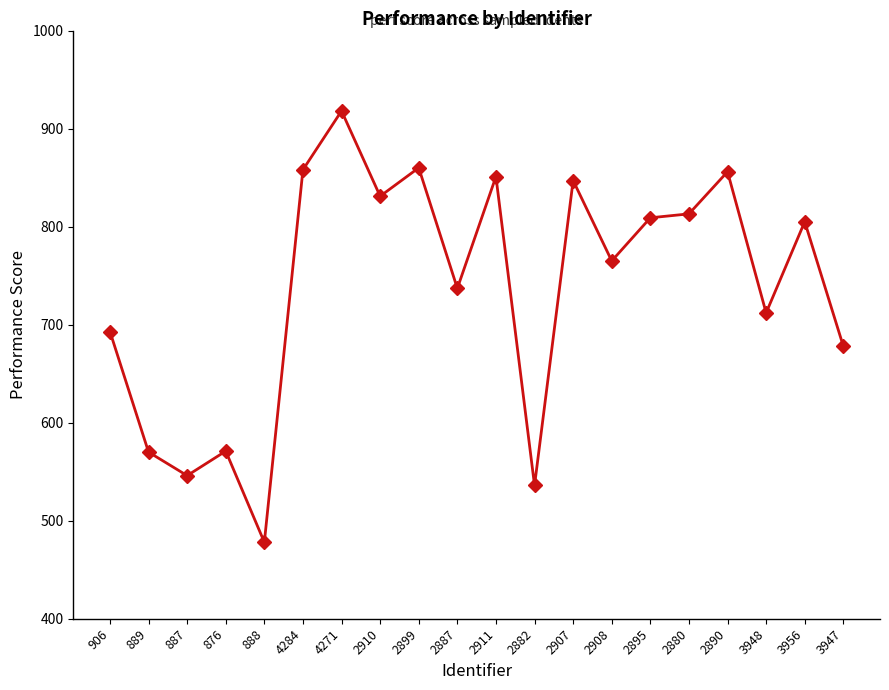

How many data points does each series have?

20